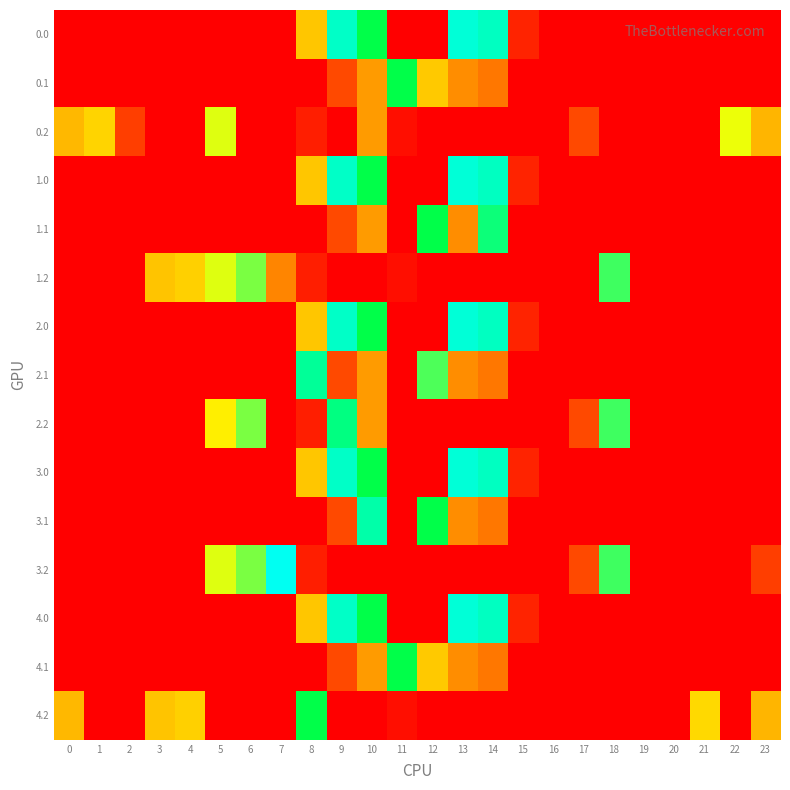

At how many categories does at least one series exceed 154?

12